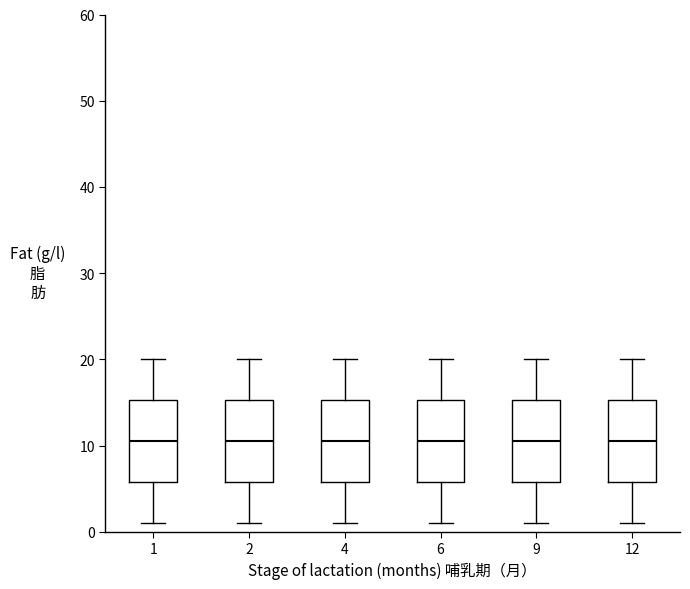

Reading left to right, read every box against the y-axis: the position of its median line, the range the box covers, and the ends of its whiskers. The values are not printed on the chart, so give them approximately, as read against the axis.

1: median 11, box 6 to 15, whiskers 1 to 20
2: median 11, box 6 to 15, whiskers 1 to 20
4: median 11, box 6 to 15, whiskers 1 to 20
6: median 11, box 6 to 15, whiskers 1 to 20
9: median 11, box 6 to 15, whiskers 1 to 20
12: median 11, box 6 to 15, whiskers 1 to 20